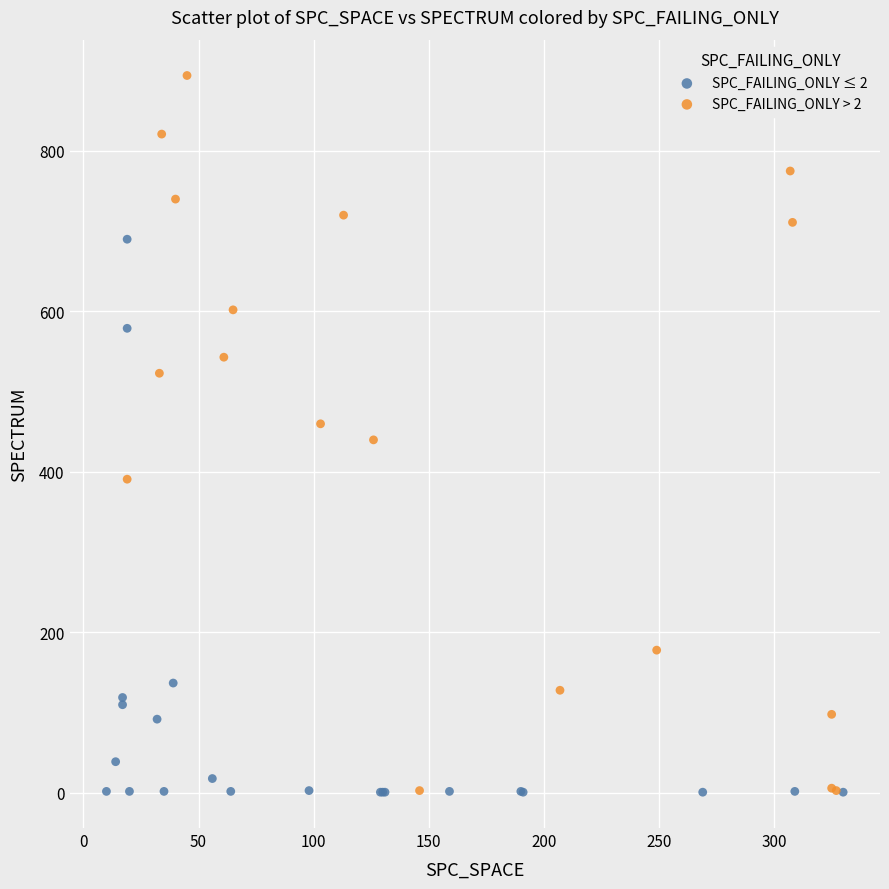

Which series reaches the maximum Y coordinate?

SPC_FAILING_ONLY > 2